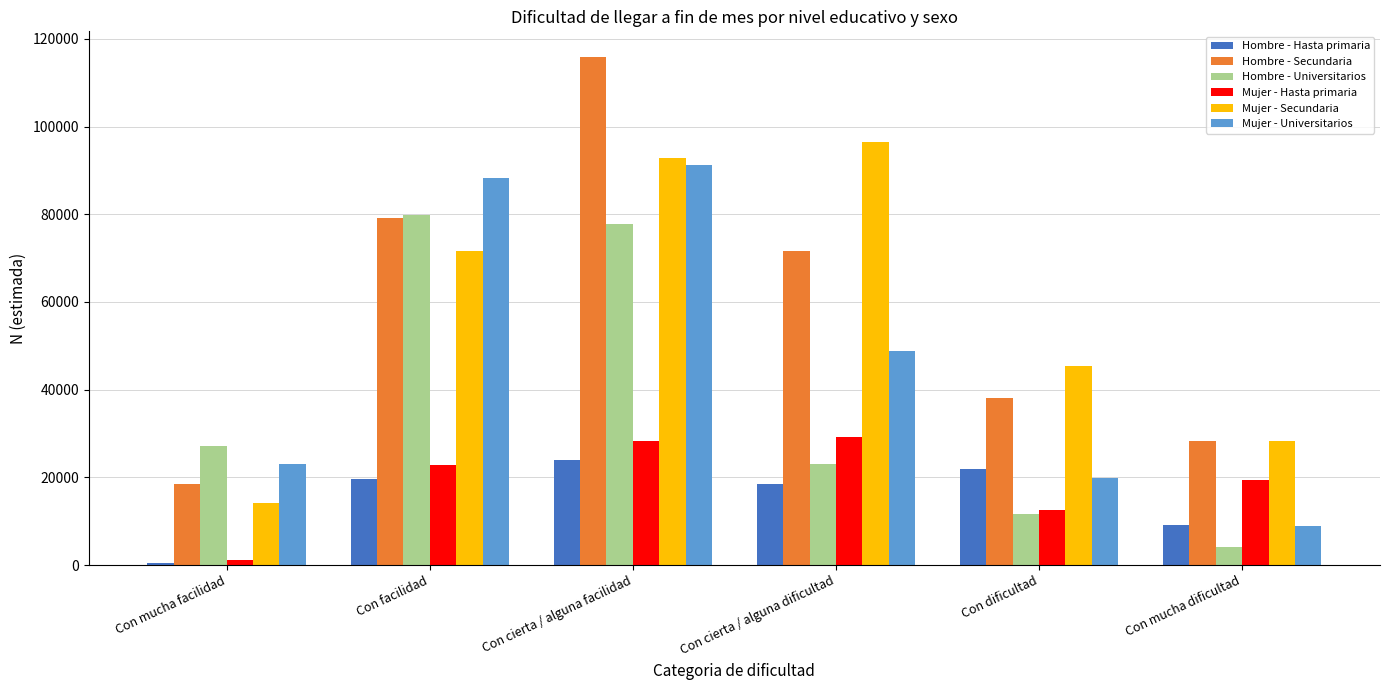

Reading left to right, extract all data points from this chart.

Hombre - Hasta primaria: 518	19637	24057	18377	22016	9246
Hombre - Secundaria: 18471	79154	115913	71714	37996	28390
Hombre - Universitarios: 27121	79889	77871	23001	11607	4116
Mujer - Hasta primaria: 1095	22890	28387	29190	12506	19333
Mujer - Secundaria: 14159	71570	92713	96498	45429	28392
Mujer - Universitarios: 22963	88313	91139	48801	19854	8806